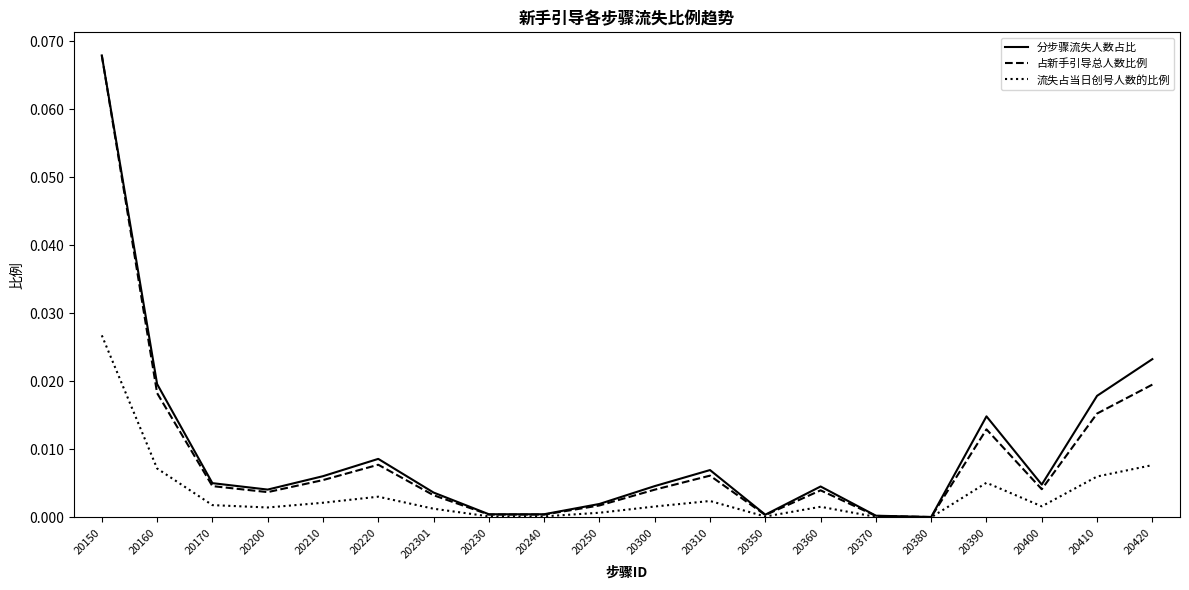

What is the sum of all 分步骤流失人数占比 values?

0.2